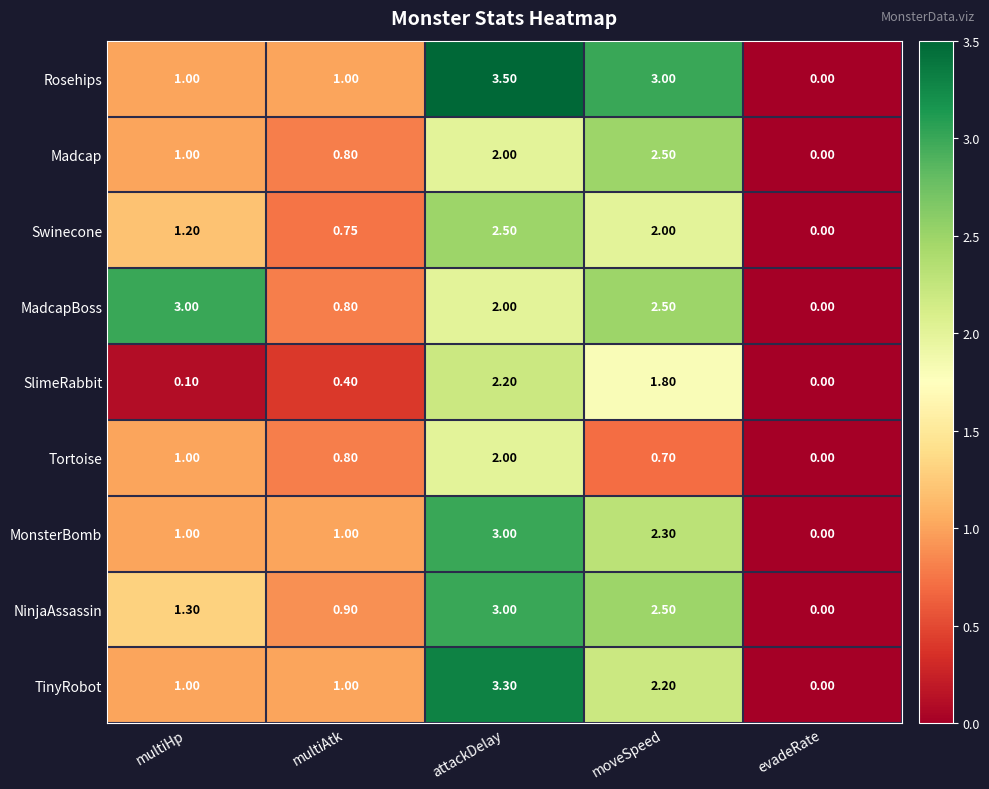

What is the spread (max minus min) of values at moveSpeed?

2.3